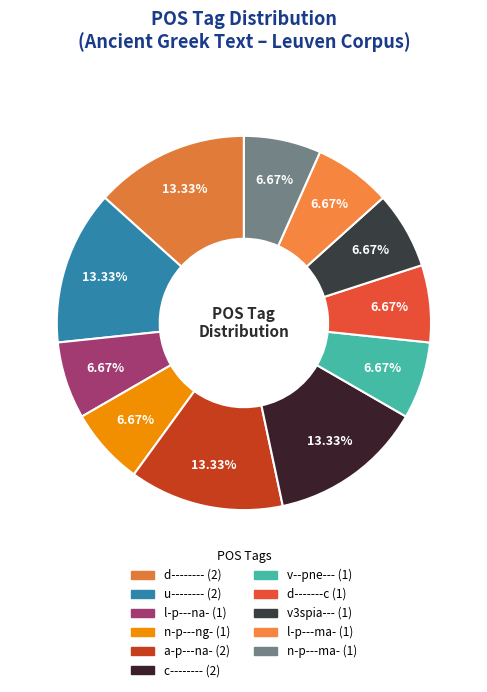

Count the number of slices in the pie.

11